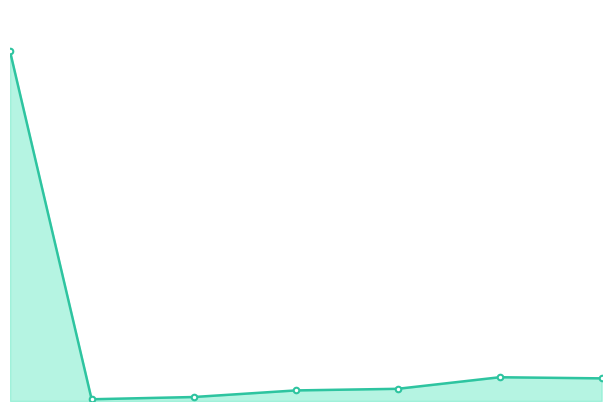

Reading left to right, what are all the values shown in this chart?

2811	14	32	85	98	191	182